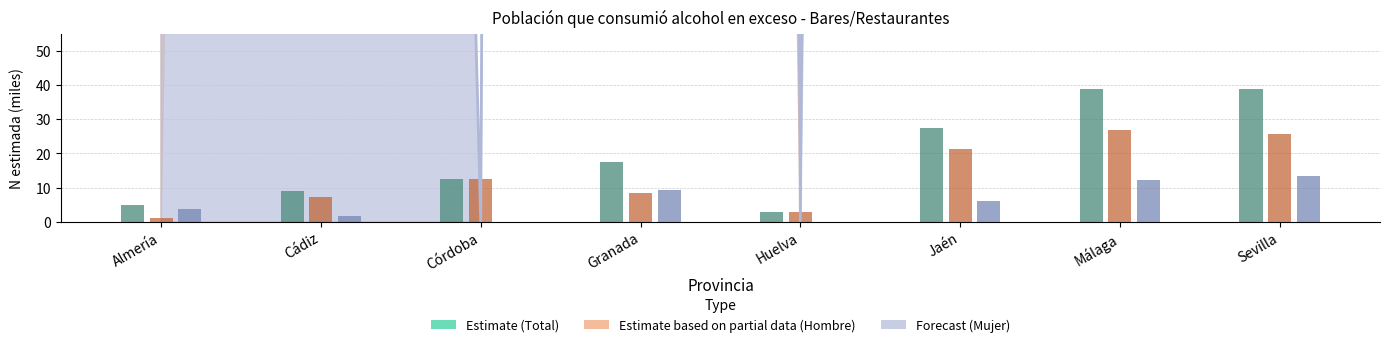

What is the greatest value displayed?

38970